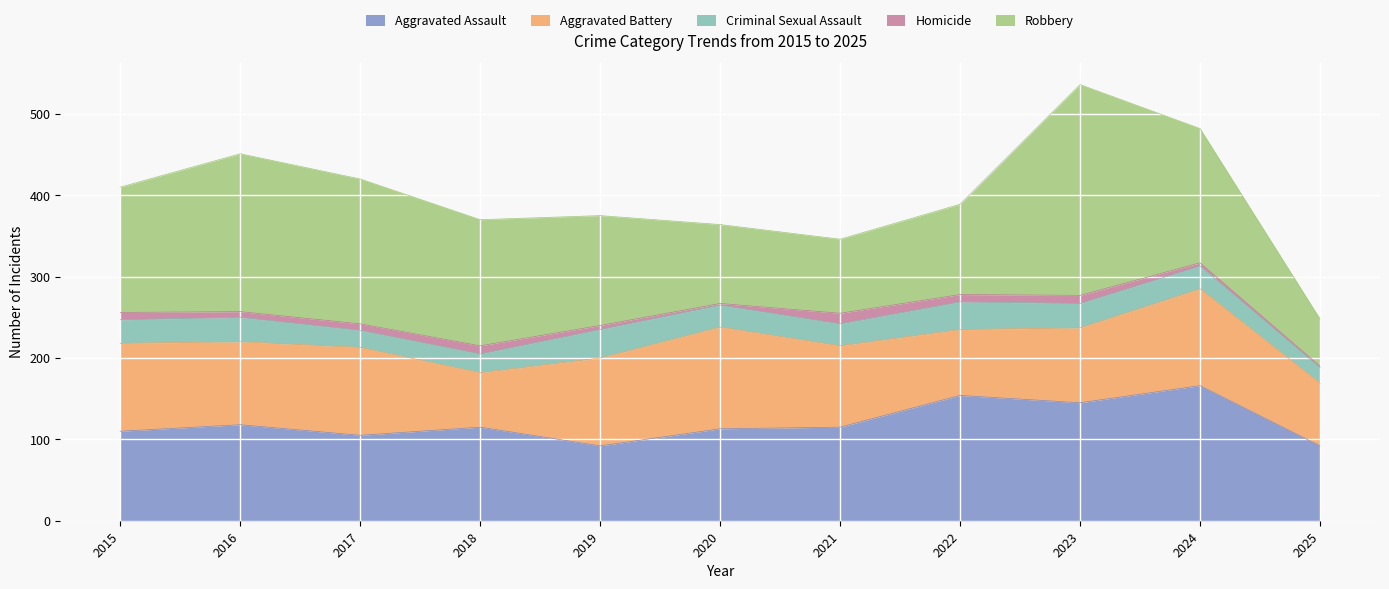

How many distinct data groups are displayed?

5